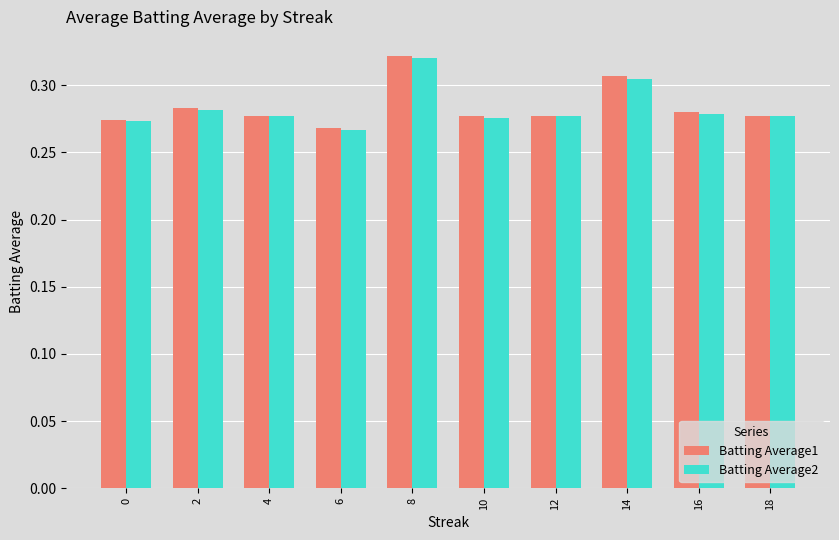

What is the sum of all Batting Average1 values?

2.8